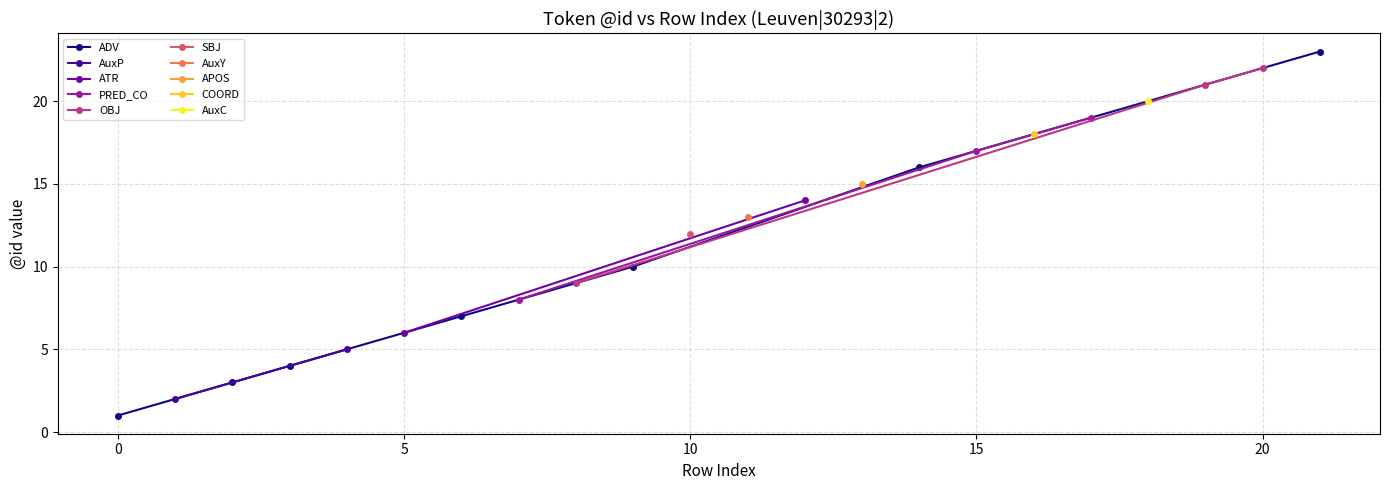

True or false: ADV has more than 2 interior local peaks.

False